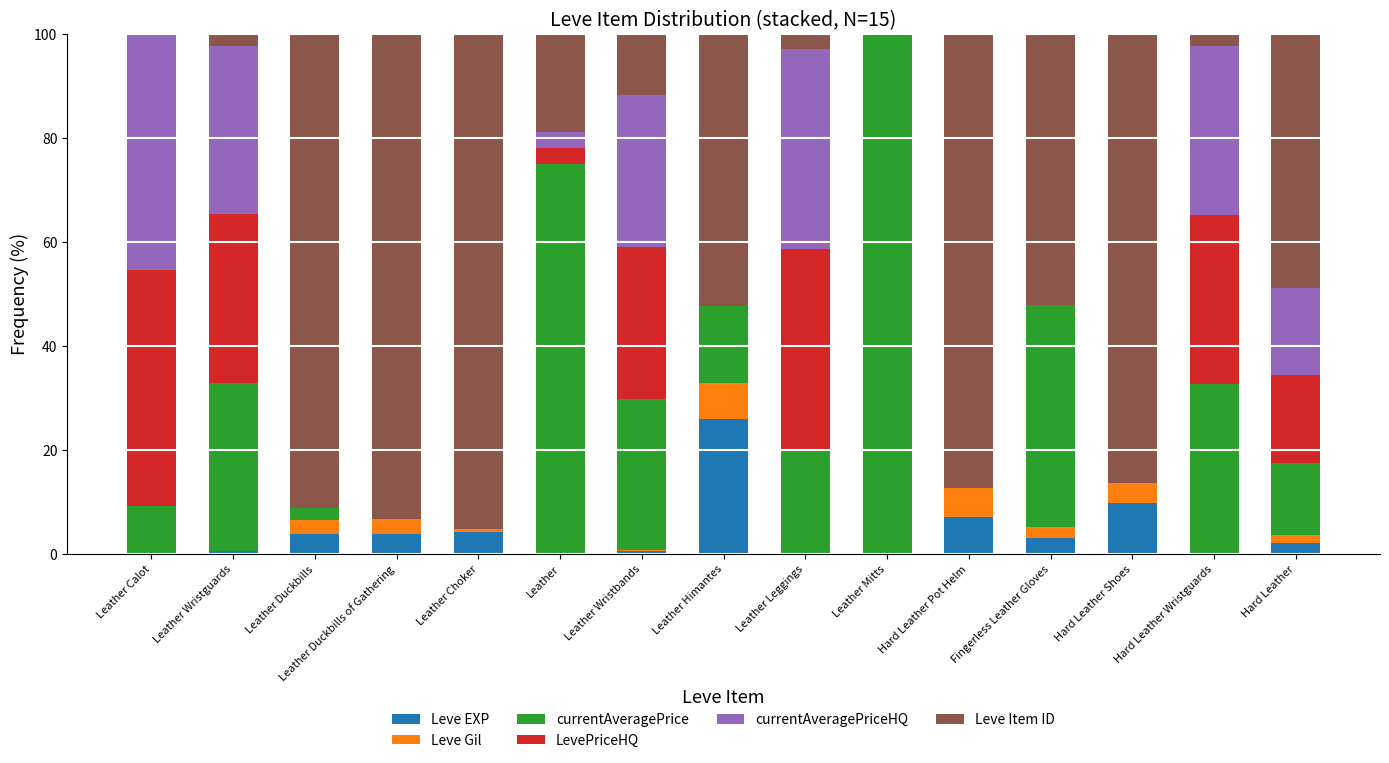

What is the sum of all Leve EXP values?

62.4